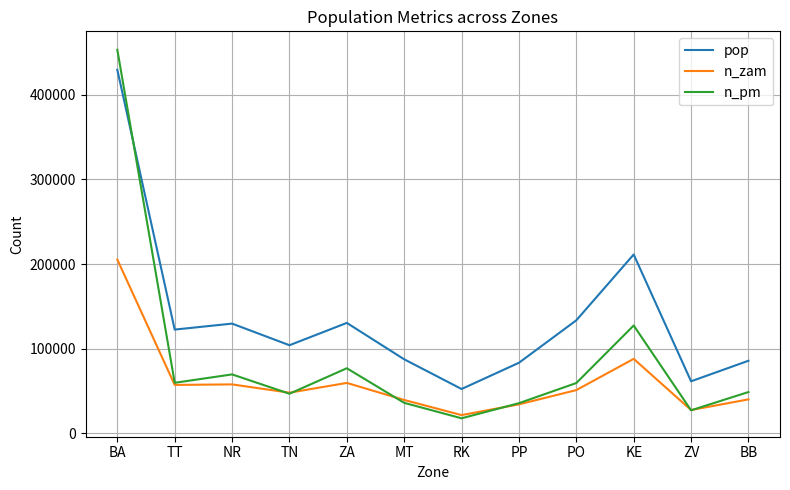

What is the average value of the n_zam series?

60876